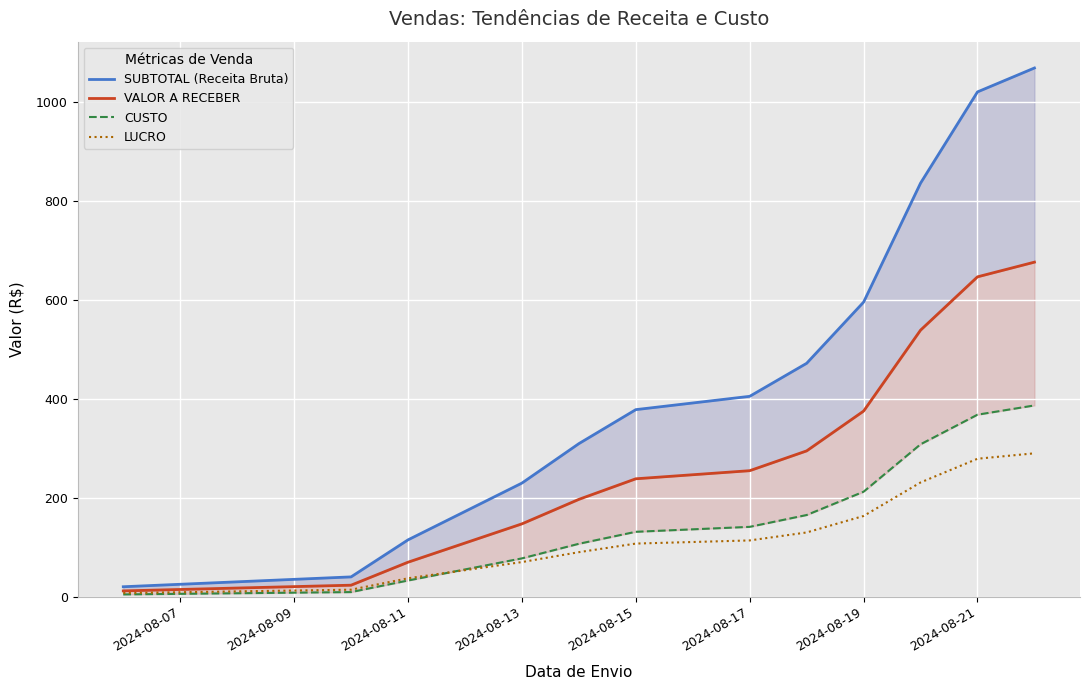

Rank the series by their maximum value, from lowest to highest.

LUCRO, CUSTO, VALOR A RECEBER, SUBTOTAL (Receita Bruta)